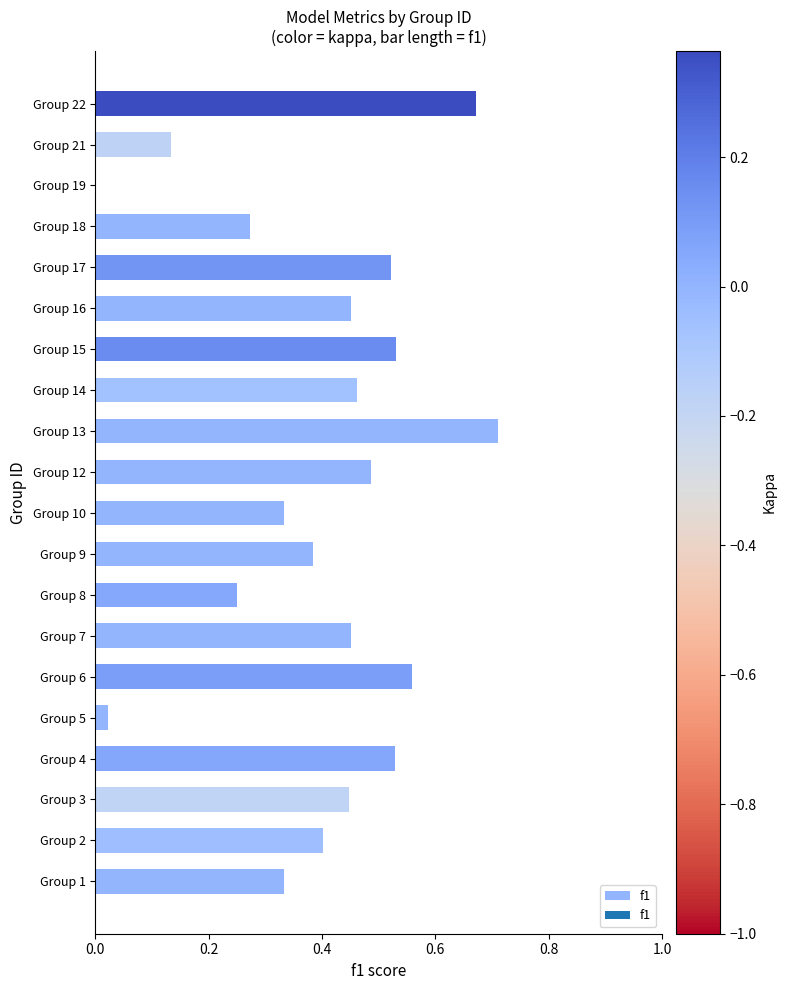

Which category has the highest value across all series?

Group 13